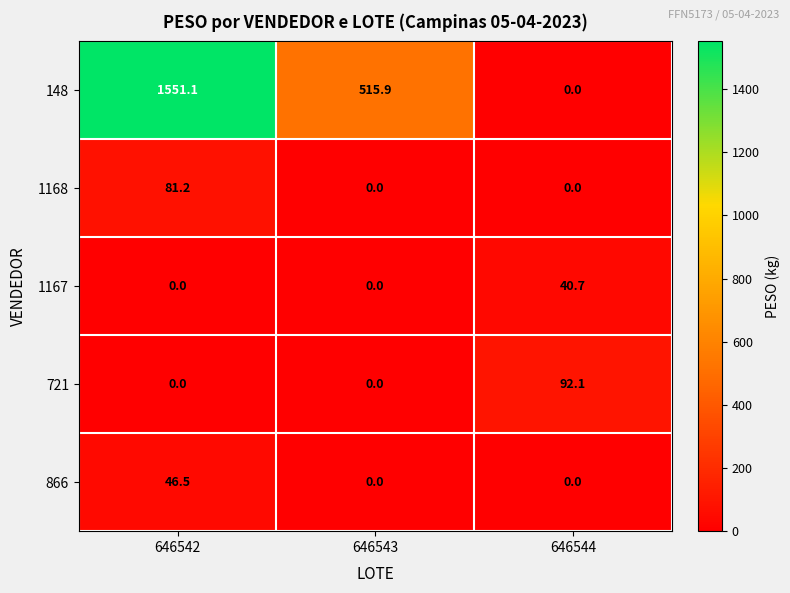

What is the total value across all series at 646542?

1678.8